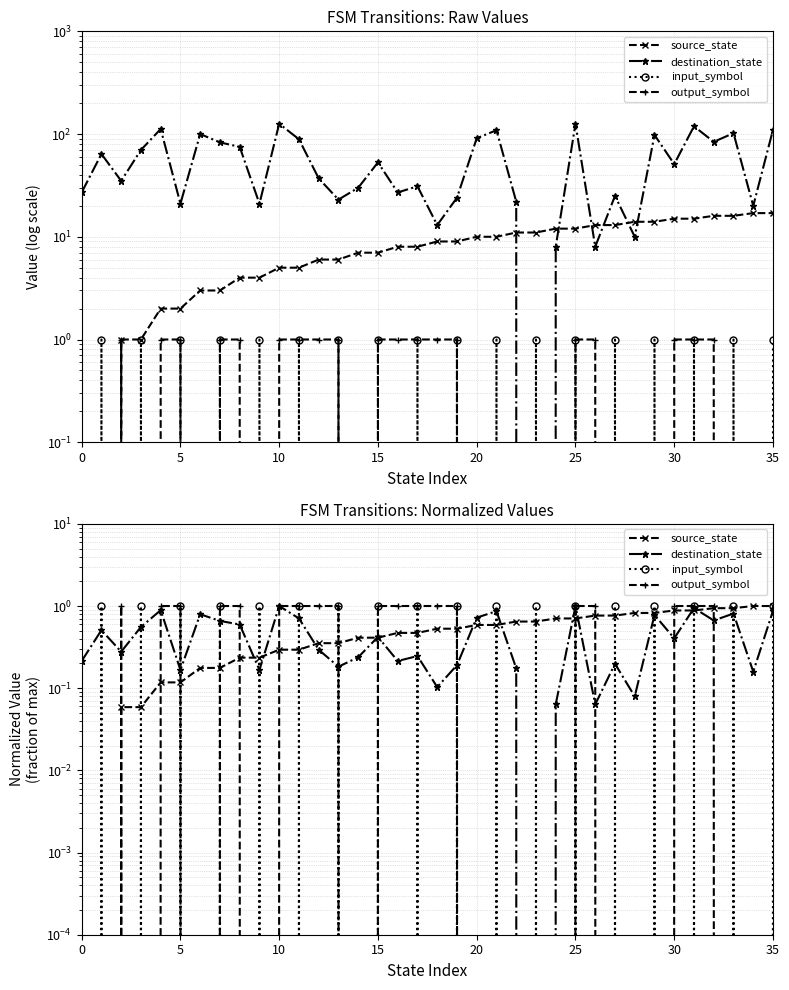

What is the difference between the second highest and minimum values in the input_symbol series?

1.0